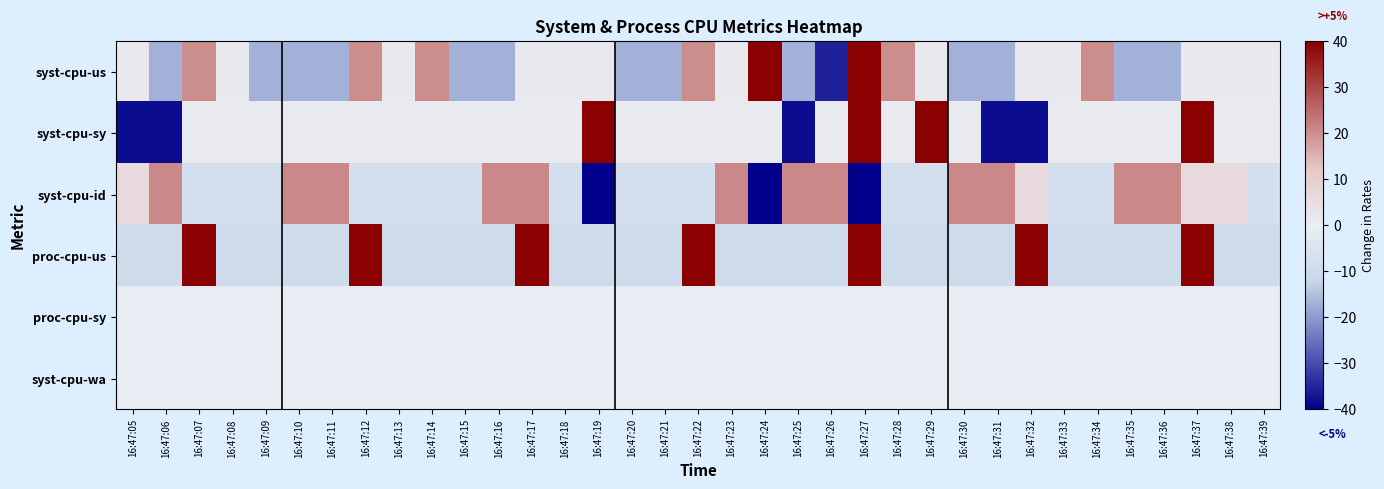

Reading left to right, transcribe all the data shown in this chart.

syst-cpu-us: 16:47:05=1.6	16:47:06=-16.9	16:47:07=20.1	16:47:08=1.6	16:47:09=-16.9	16:47:10=-16.9	16:47:11=-16.9	16:47:12=20.1	16:47:13=1.6	16:47:14=20.1	16:47:15=-16.9	16:47:16=-16.9	16:47:17=1.6	16:47:18=1.6	16:47:19=1.6	16:47:20=-16.9	16:47:21=-16.9	16:47:22=20.1	16:47:23=1.6	16:47:24=57.2	16:47:25=-16.9	16:47:26=-35.5	16:47:27=57.2	16:47:28=20.1	16:47:29=1.6	16:47:30=-16.9	16:47:31=-16.9	16:47:32=1.6	16:47:33=1.6	16:47:34=20.1	16:47:35=-16.9	16:47:36=-16.9	16:47:37=1.6	16:47:38=1.6	16:47:39=1.6
syst-cpu-sy: 16:47:05=-38.4	16:47:06=-38.4	16:47:07=1.1	16:47:08=1.1	16:47:09=1.1	16:47:10=1.1	16:47:11=1.1	16:47:12=1.1	16:47:13=1.1	16:47:14=1.1	16:47:15=1.1	16:47:16=1.1	16:47:17=1.1	16:47:18=1.1	16:47:19=40.6	16:47:20=1.1	16:47:21=1.1	16:47:22=1.1	16:47:23=1.1	16:47:24=1.1	16:47:25=-38.4	16:47:26=1.1	16:47:27=40.6	16:47:28=1.1	16:47:29=40.6	16:47:30=1.1	16:47:31=-38.4	16:47:32=-38.4	16:47:33=1.1	16:47:34=1.1	16:47:35=1.1	16:47:36=1.1	16:47:37=40.6	16:47:38=1.1	16:47:39=1.1
syst-cpu-id: 16:47:05=6.5	16:47:06=20.8	16:47:07=-7.8	16:47:08=-7.8	16:47:09=-7.8	16:47:10=20.8	16:47:11=20.8	16:47:12=-7.8	16:47:13=-7.8	16:47:14=-7.8	16:47:15=-7.8	16:47:16=20.8	16:47:17=20.8	16:47:18=-7.8	16:47:19=-50.6	16:47:20=-7.8	16:47:21=-7.8	16:47:22=-7.8	16:47:23=20.8	16:47:24=-50.6	16:47:25=20.8	16:47:26=20.8	16:47:27=-50.6	16:47:28=-7.8	16:47:29=-7.8	16:47:30=20.8	16:47:31=20.8	16:47:32=6.5	16:47:33=-7.8	16:47:34=-7.8	16:47:35=20.8	16:47:36=20.8	16:47:37=6.5	16:47:38=6.5	16:47:39=-7.8
proc-cpu-us: 16:47:05=-10.0	16:47:06=-10.0	16:47:07=40.0	16:47:08=-10.0	16:47:09=-10.0	16:47:10=-10.0	16:47:11=-10.0	16:47:12=40.0	16:47:13=-10.0	16:47:14=-10.0	16:47:15=-10.0	16:47:16=-10.0	16:47:17=40.0	16:47:18=-10.0	16:47:19=-10.0	16:47:20=-10.0	16:47:21=-10.0	16:47:22=40.0	16:47:23=-10.0	16:47:24=-10.0	16:47:25=-10.0	16:47:26=-10.0	16:47:27=40.0	16:47:28=-10.0	16:47:29=-10.0	16:47:30=-10.0	16:47:31=-10.0	16:47:32=40.0	16:47:33=-10.0	16:47:34=-10.0	16:47:35=-10.0	16:47:36=-10.0	16:47:37=40.0	16:47:38=-10.0	16:47:39=-10.0
proc-cpu-sy: 16:47:05=0.0	16:47:06=0.0	16:47:07=0.0	16:47:08=0.0	16:47:09=0.0	16:47:10=0.0	16:47:11=0.0	16:47:12=0.0	16:47:13=0.0	16:47:14=0.0	16:47:15=0.0	16:47:16=0.0	16:47:17=0.0	16:47:18=0.0	16:47:19=0.0	16:47:20=0.0	16:47:21=0.0	16:47:22=0.0	16:47:23=0.0	16:47:24=0.0	16:47:25=0.0	16:47:26=0.0	16:47:27=0.0	16:47:28=0.0	16:47:29=0.0	16:47:30=0.0	16:47:31=0.0	16:47:32=0.0	16:47:33=0.0	16:47:34=0.0	16:47:35=0.0	16:47:36=0.0	16:47:37=0.0	16:47:38=0.0	16:47:39=0.0
syst-cpu-wa: 16:47:05=0.0	16:47:06=0.0	16:47:07=0.0	16:47:08=0.0	16:47:09=0.0	16:47:10=0.0	16:47:11=0.0	16:47:12=0.0	16:47:13=0.0	16:47:14=0.0	16:47:15=0.0	16:47:16=0.0	16:47:17=0.0	16:47:18=0.0	16:47:19=0.0	16:47:20=0.0	16:47:21=0.0	16:47:22=0.0	16:47:23=0.0	16:47:24=0.0	16:47:25=0.0	16:47:26=0.0	16:47:27=0.0	16:47:28=0.0	16:47:29=0.0	16:47:30=0.0	16:47:31=0.0	16:47:32=0.0	16:47:33=0.0	16:47:34=0.0	16:47:35=0.0	16:47:36=0.0	16:47:37=0.0	16:47:38=0.0	16:47:39=0.0